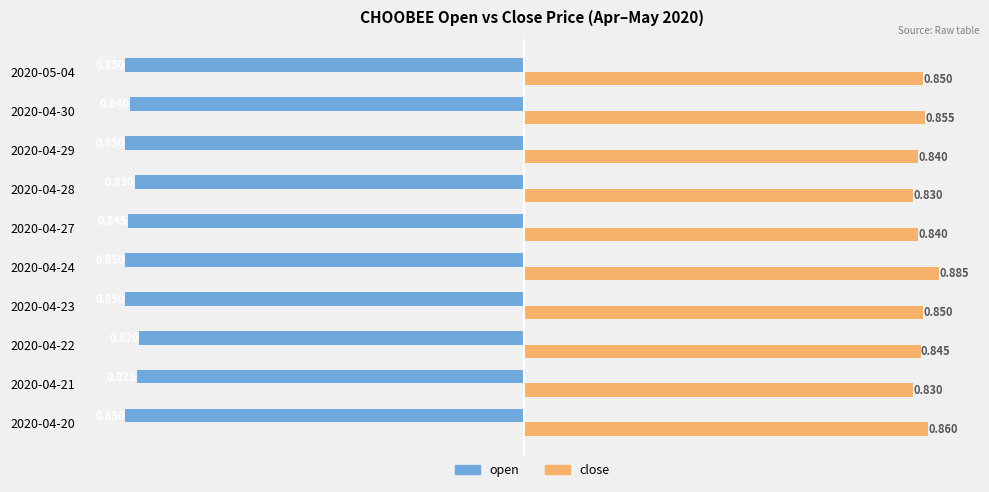

Is the value of open at 2020-04-28 greater than the value of close at 2020-04-27?

No